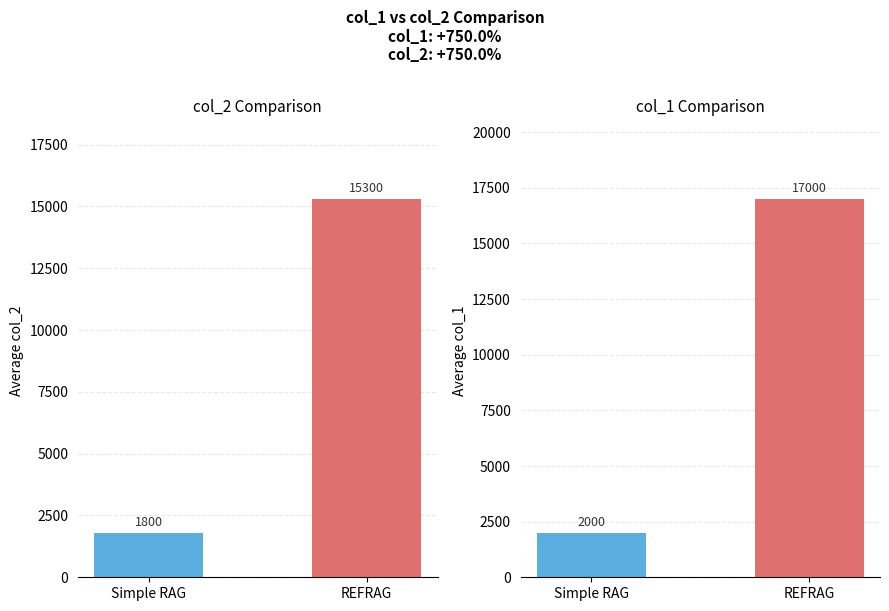

What is the sum of the values at REFRAG and Simple RAG?

17100